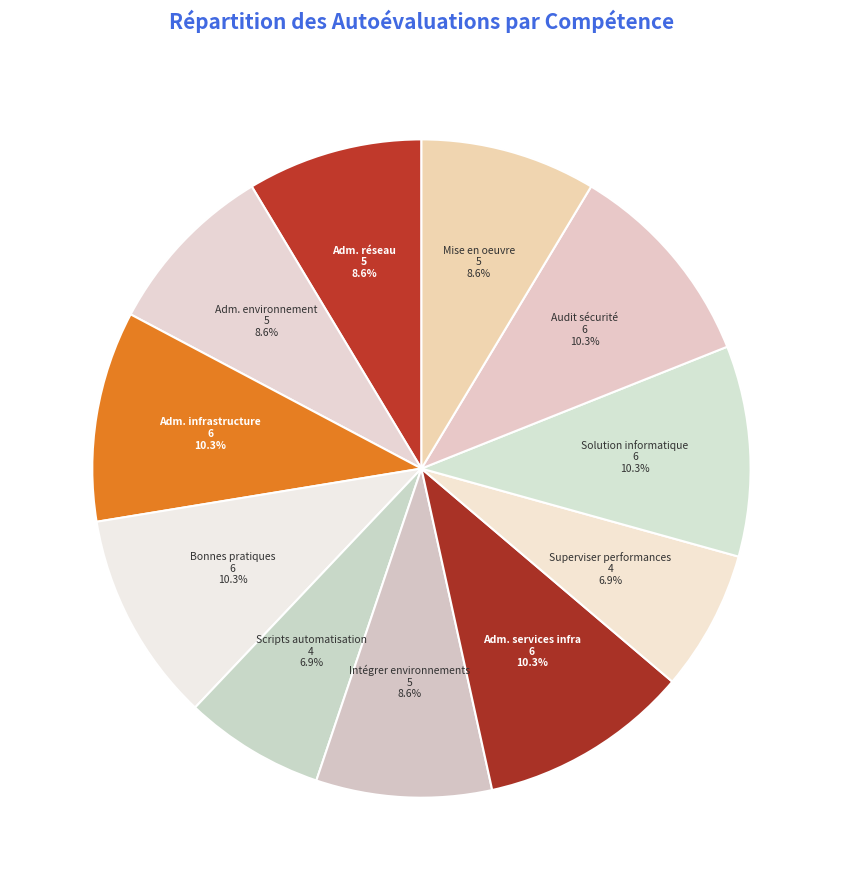

How many segments does this pie chart have?

11